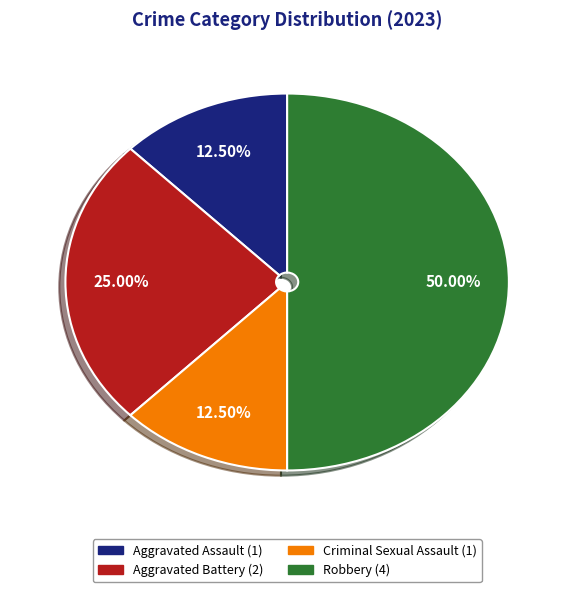

The Robbery slice represents 50% of the pie. True or false?

True